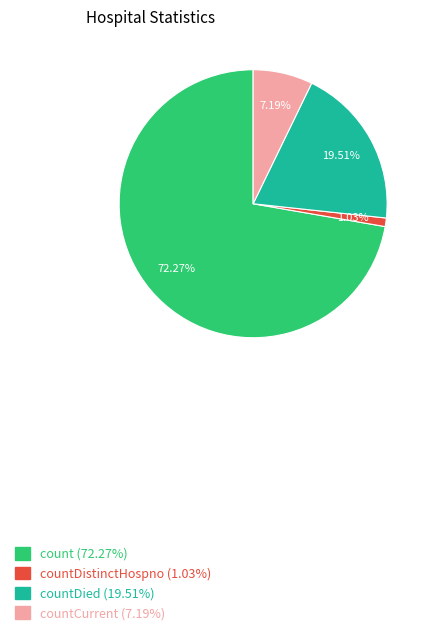

What is the ratio of the value at countDied (19.51%) to the value at count (72.27%)?

0.3